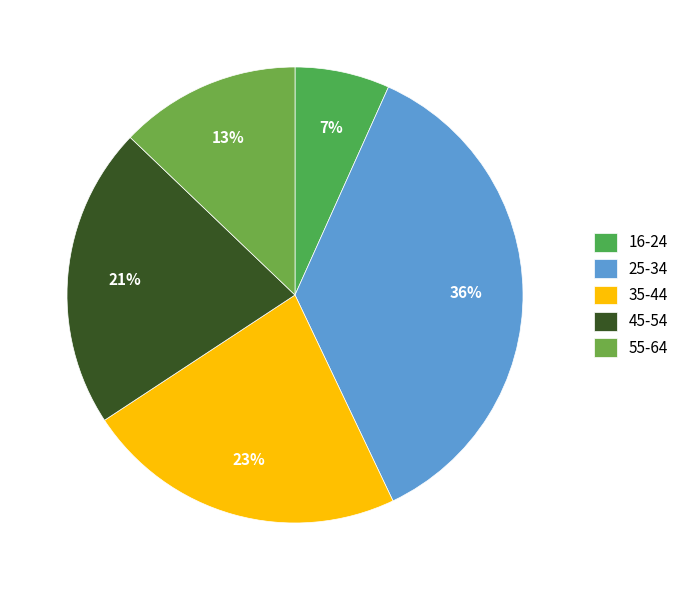

Count the number of slices in the pie.

5